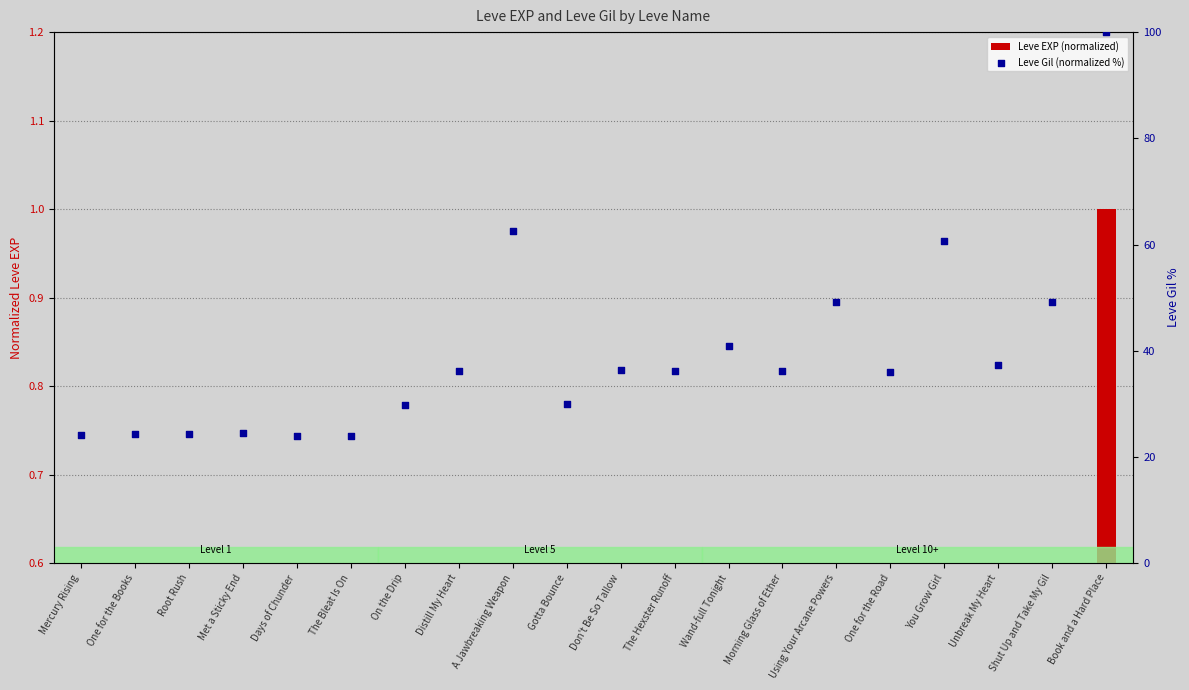

Which series reaches the minimum Y coordinate?

Leve EXP (normalized)